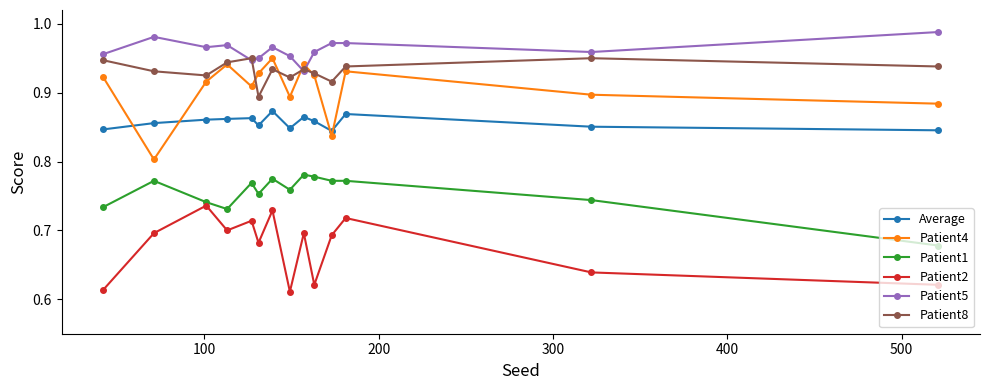

True or false: Average and Patient2 intersect in this chart.

False